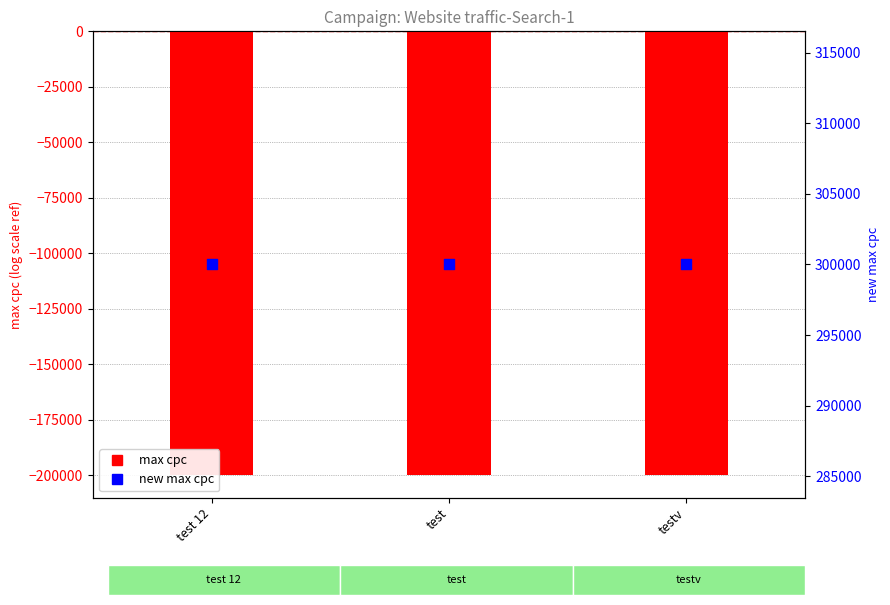

Which series has the largest total across all categories?

new max cpc